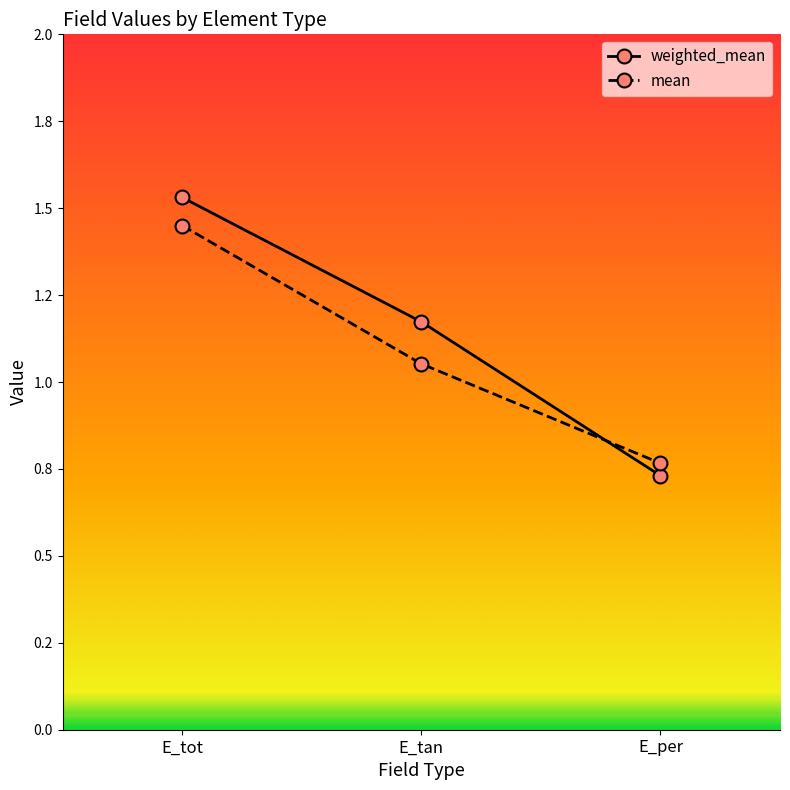

List the series in order of their peak value, highest first.

weighted_mean, mean